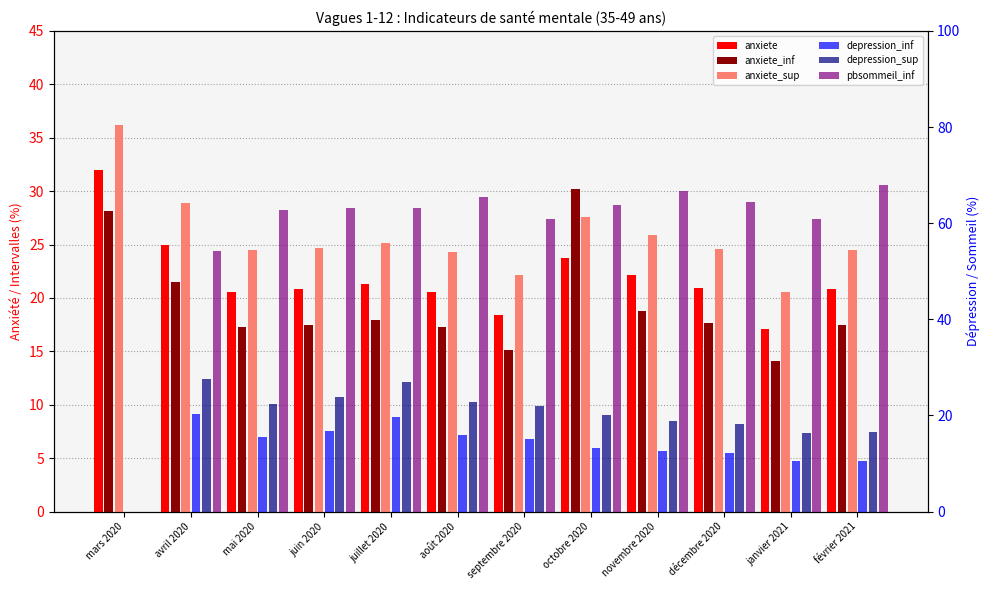

How many values in the anxiete_inf series exceed 17?

10